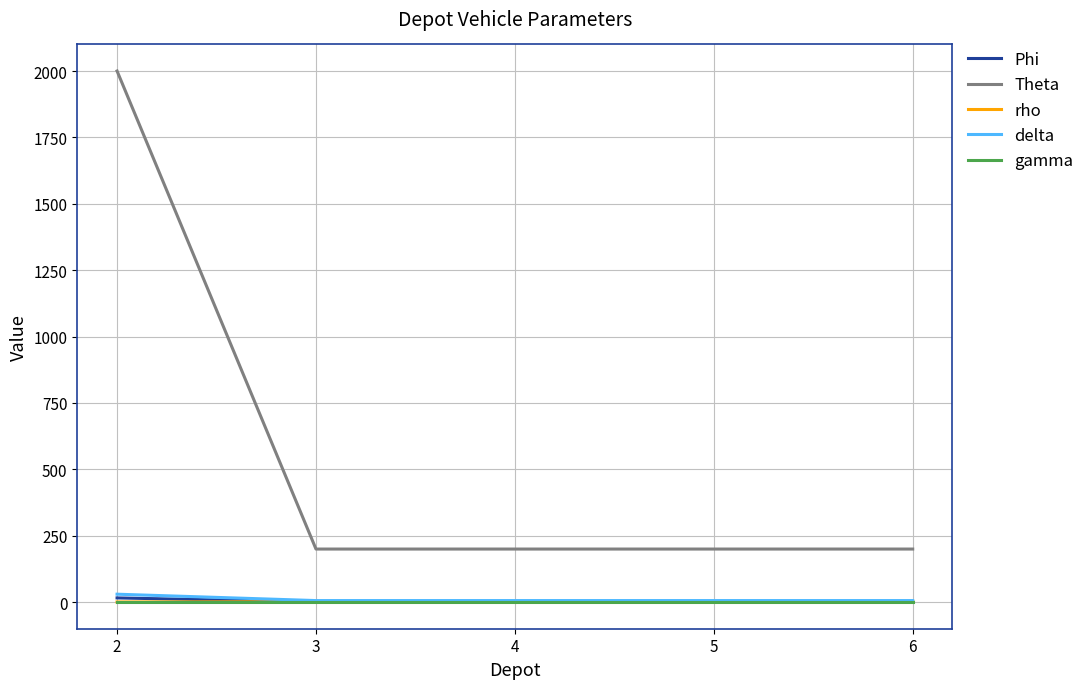

Which series has the largest total across all categories?

Theta